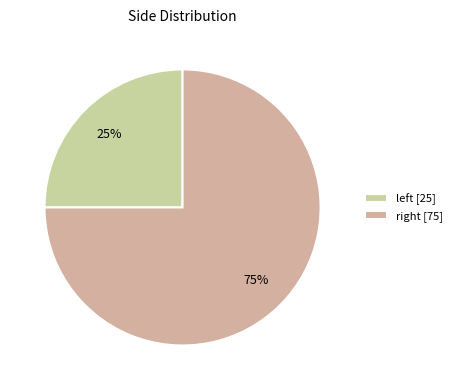

What is the majority slice?

right